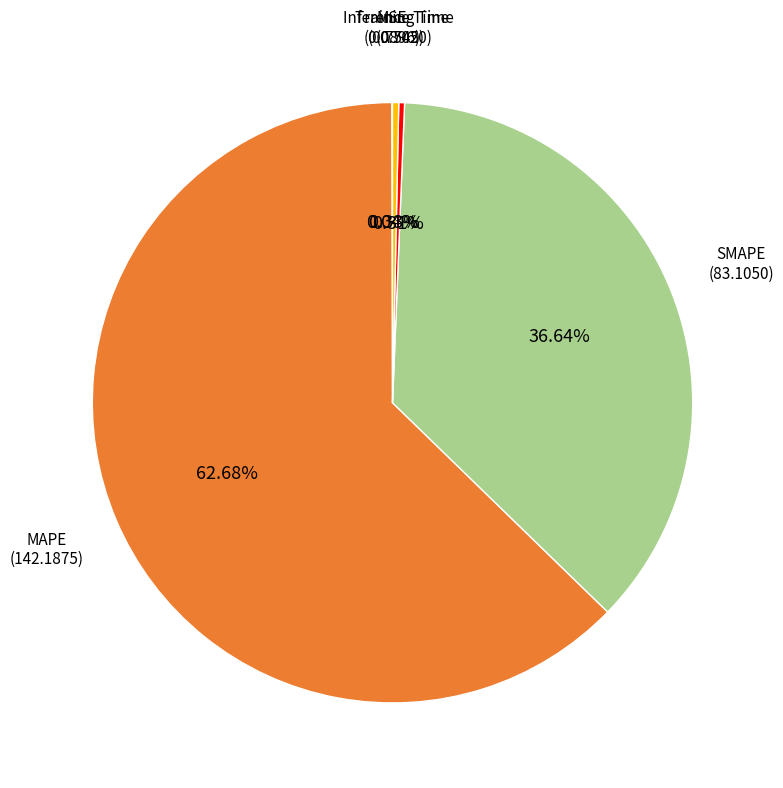

Is there a majority slice in this chart?

Yes